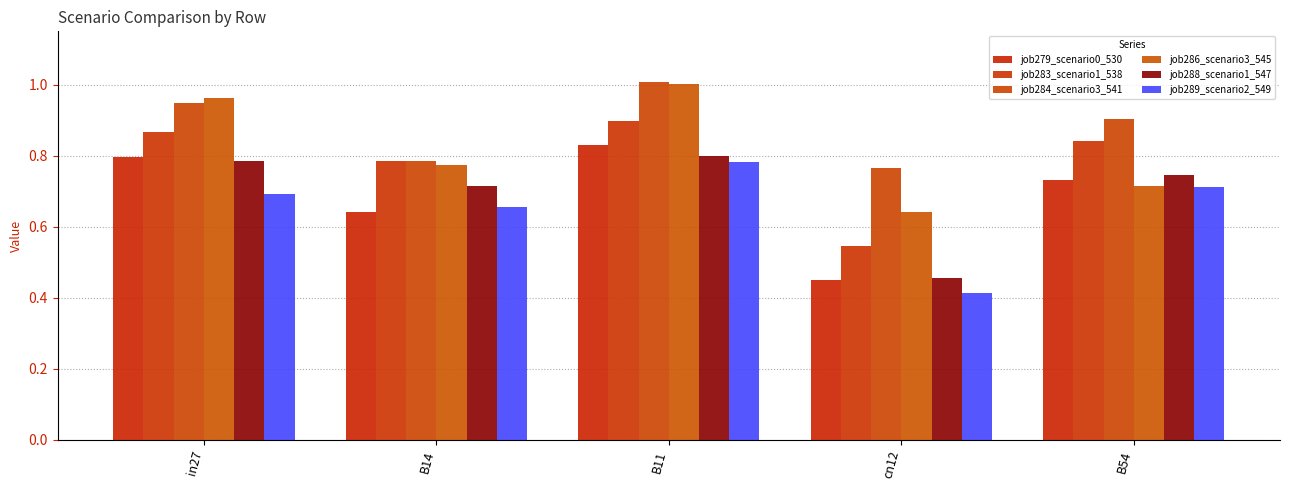

How many bars are there in each group?

6